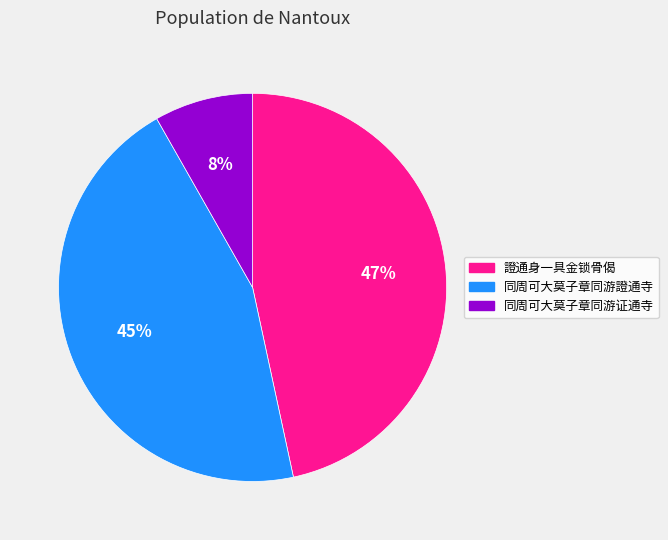

Is it true that 同周可大莫子章同游证通寺 is 2% of the pie?

False